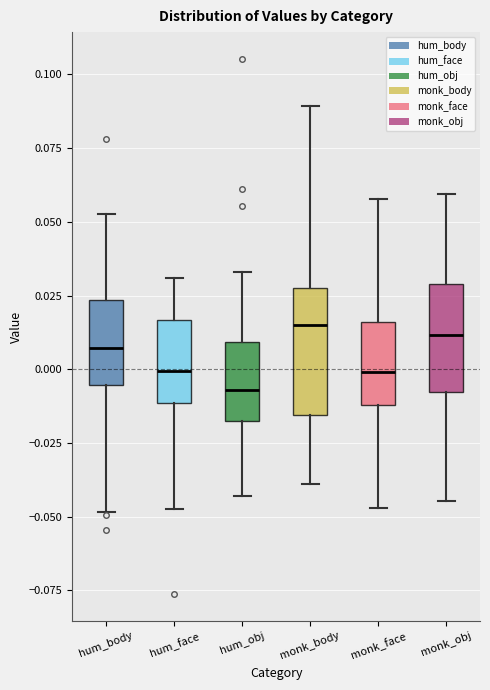

Comparing the boxes themselves (not the whiskers), which one is the tallest?

monk_body